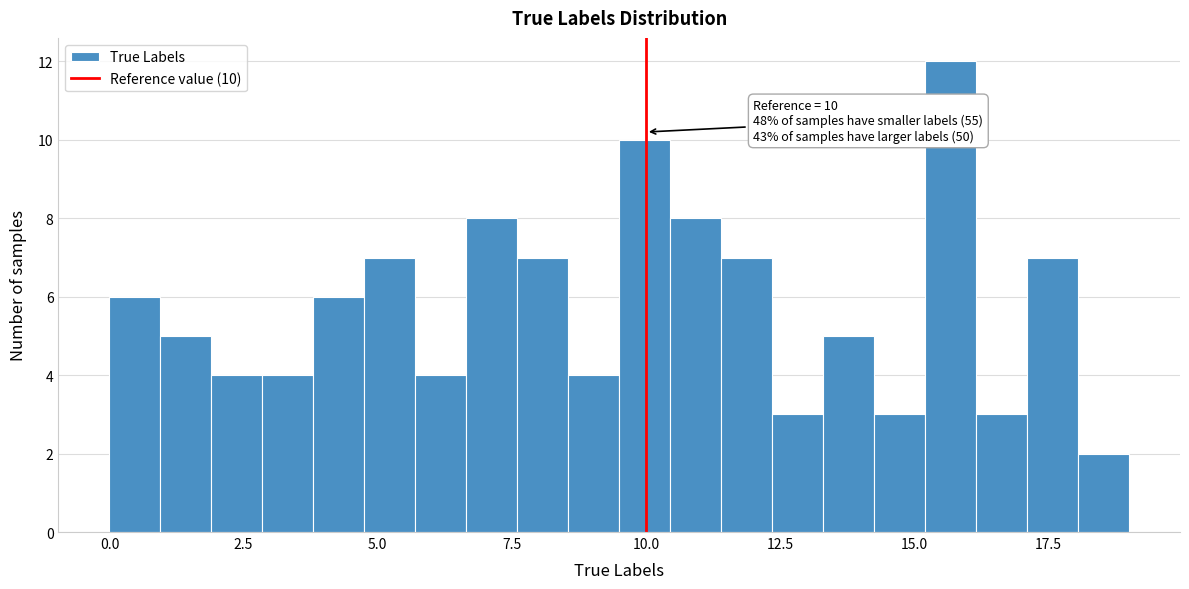

Around what value on the x-axis is the tallest bar? Give the approximate position of its centre, as read against the axis.

15.5